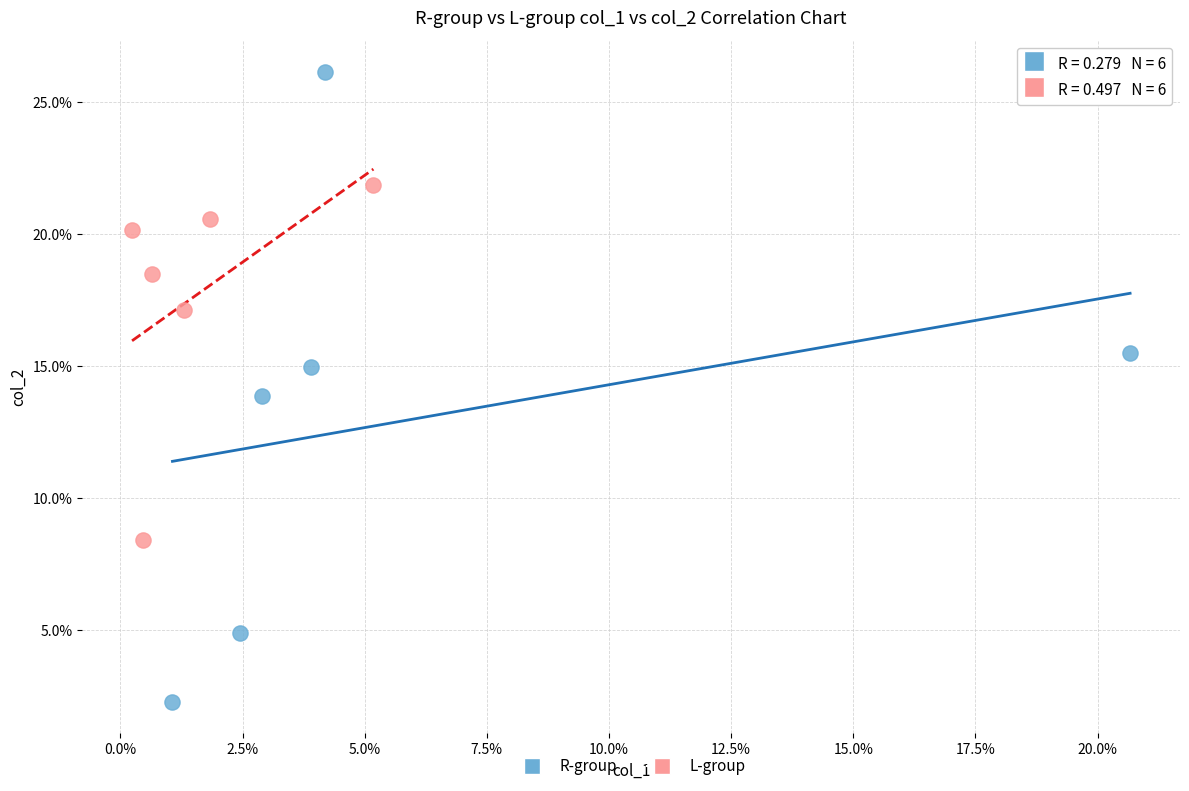

Which series has the widest spread of Y values?

R-group